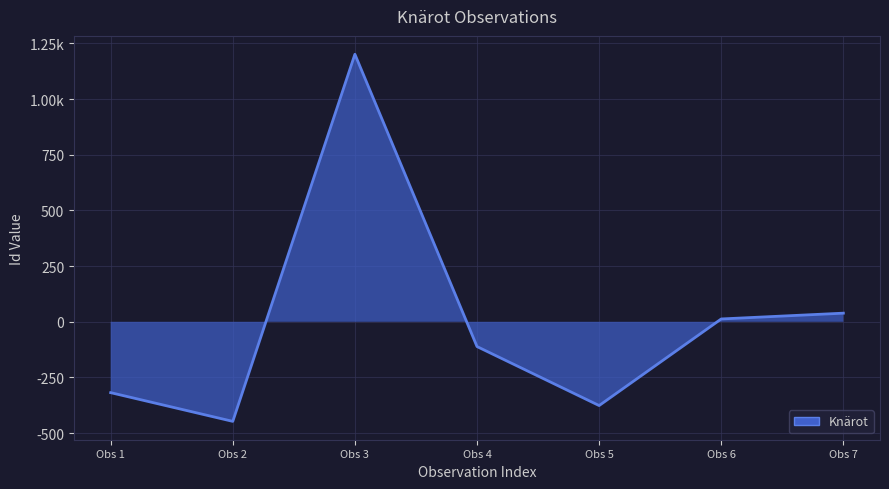

Is it true that the value at Obs 2 is -282.5?

False